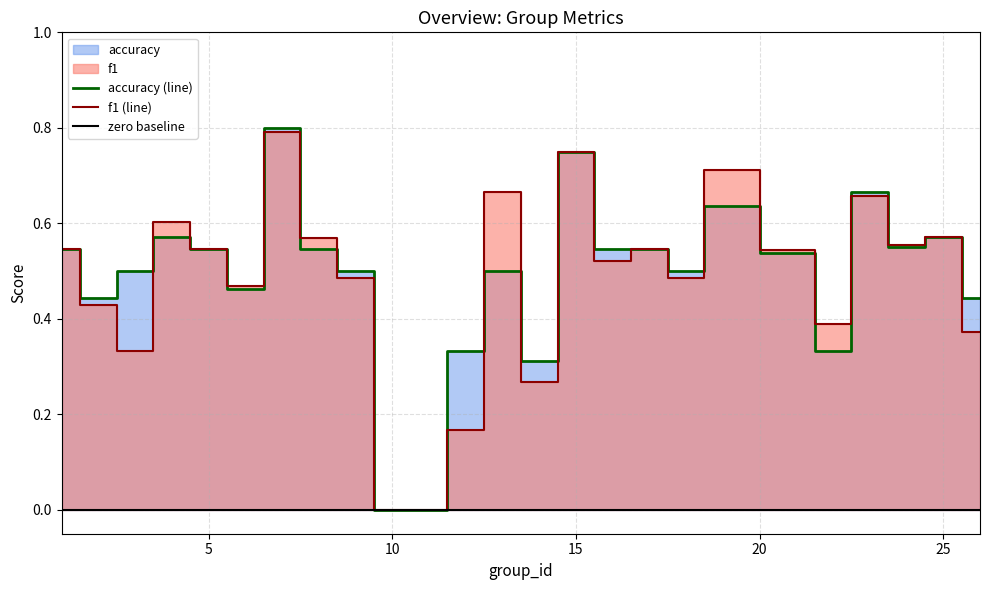

Reading left to right, list all the values displayed in this chart.

f1: 0.5	0.4	0.3	0.6	0.5	0.5	0.8	0.6	0.5	0.0	0.0	0.2	0.7	0.3	0.8	0.5	0.5	0.5	0.7	0.5	0.4	0.7	0.6	0.6	0.4
accuracy: 0.5	0.4	0.5	0.6	0.5	0.5	0.8	0.5	0.5	0.0	0.0	0.3	0.5	0.3	0.8	0.5	0.5	0.5	0.6	0.5	0.3	0.7	0.6	0.6	0.4